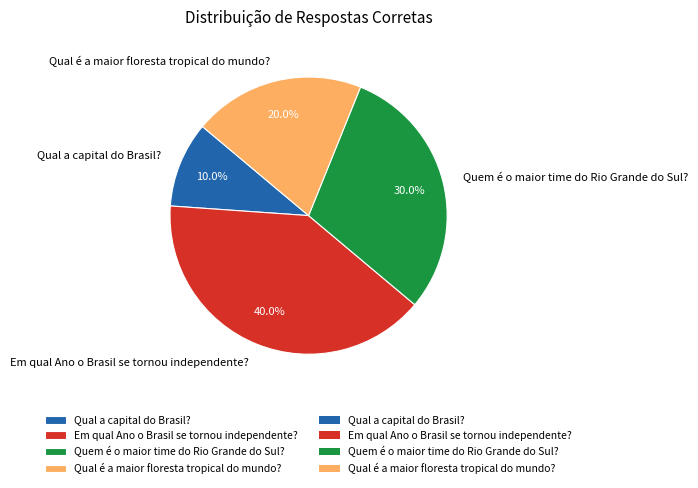

To the nearest percent, what is the average slice percentage?

25%